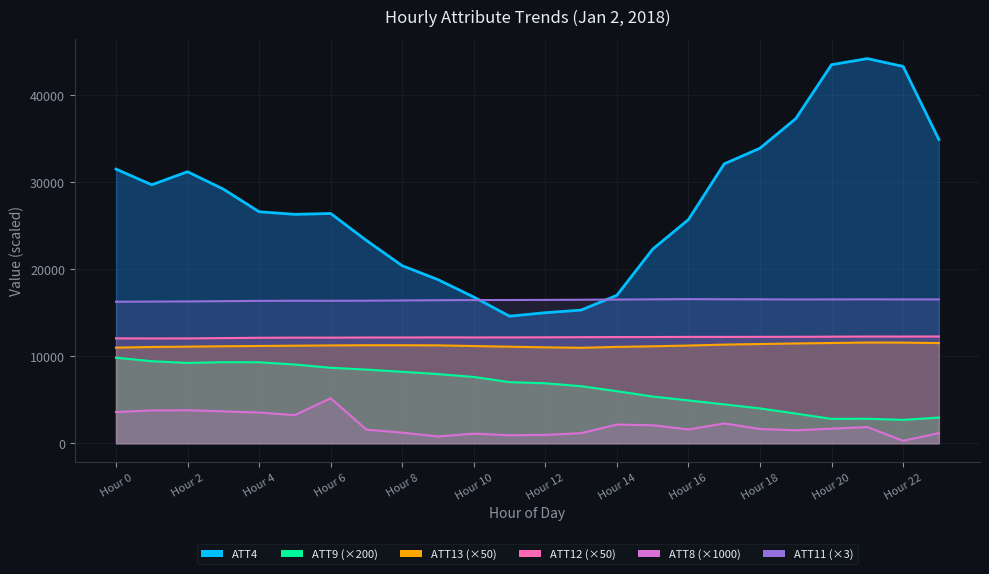

List the series in order of their peak value, highest first.

ATT4, ATT11, ATT12, ATT13, ATT9, ATT8